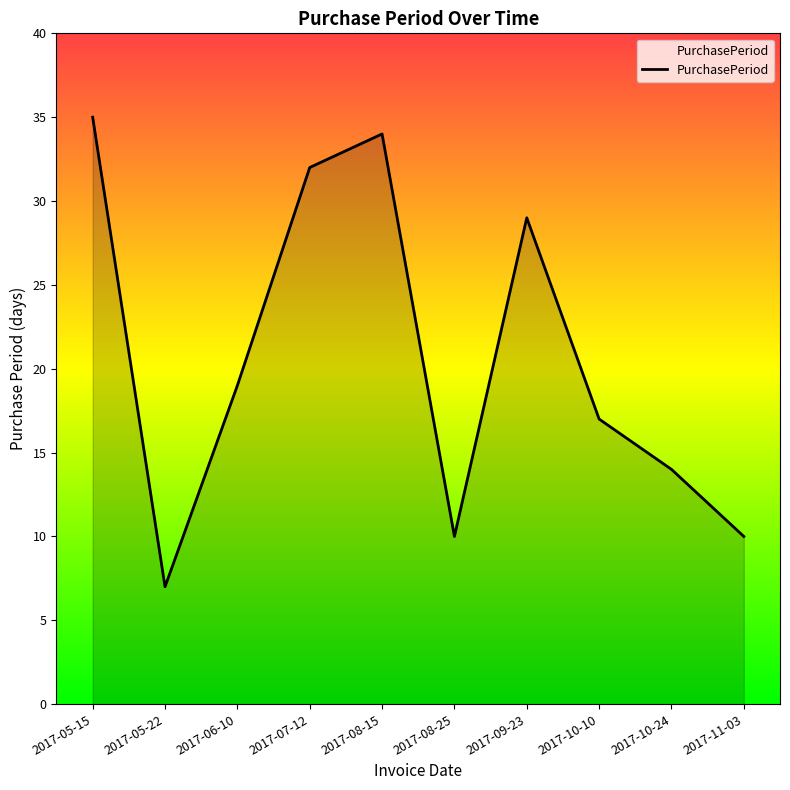

What position from the left is 2017-06-10?

3